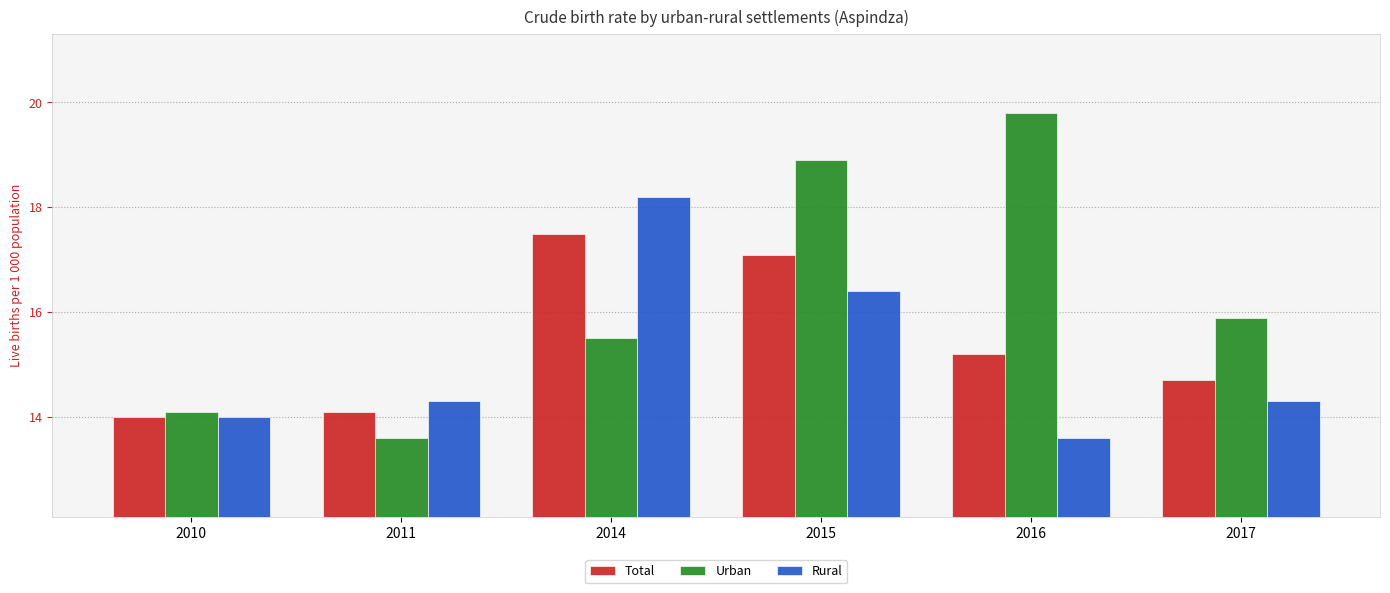

What are all the series names shown in the legend?

Total, Urban, Rural